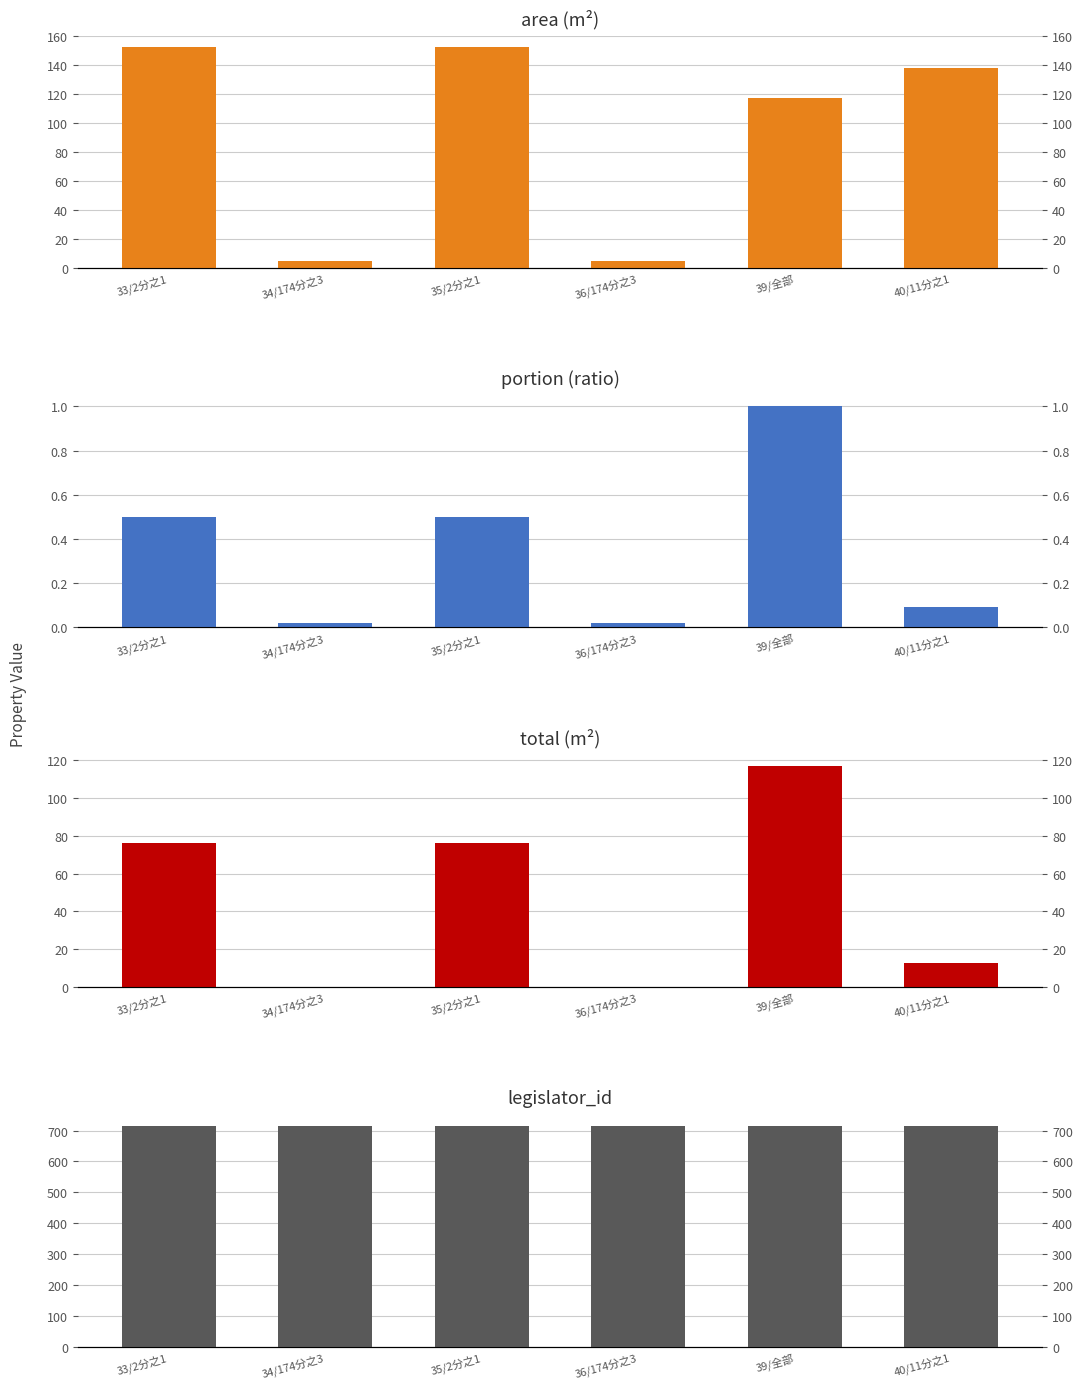

How many bars are there in each group?

4